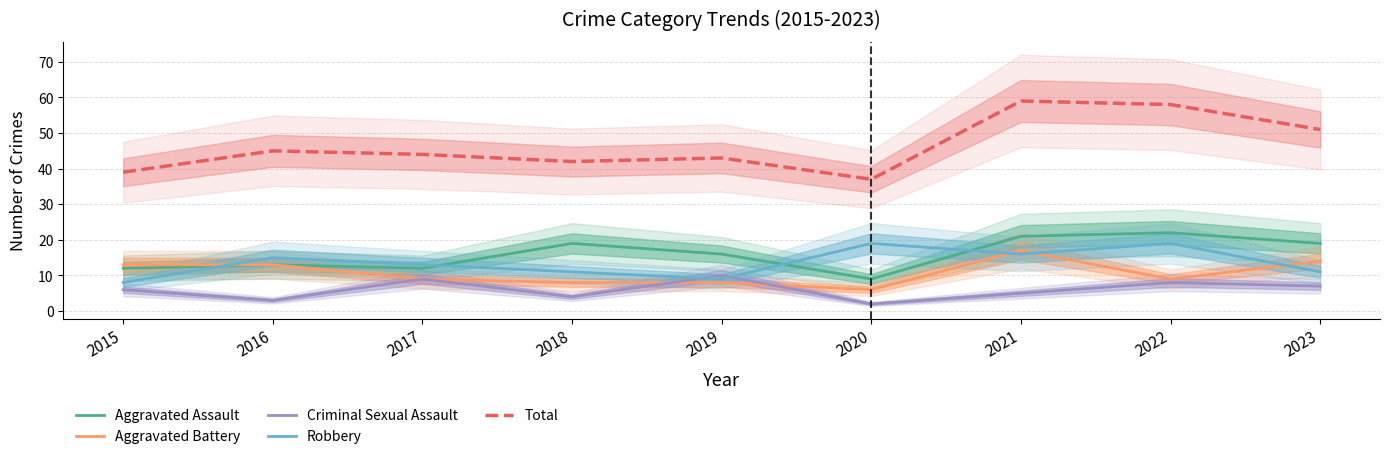

What is the value of the Aggravated Battery point at the 8th from the left?

9